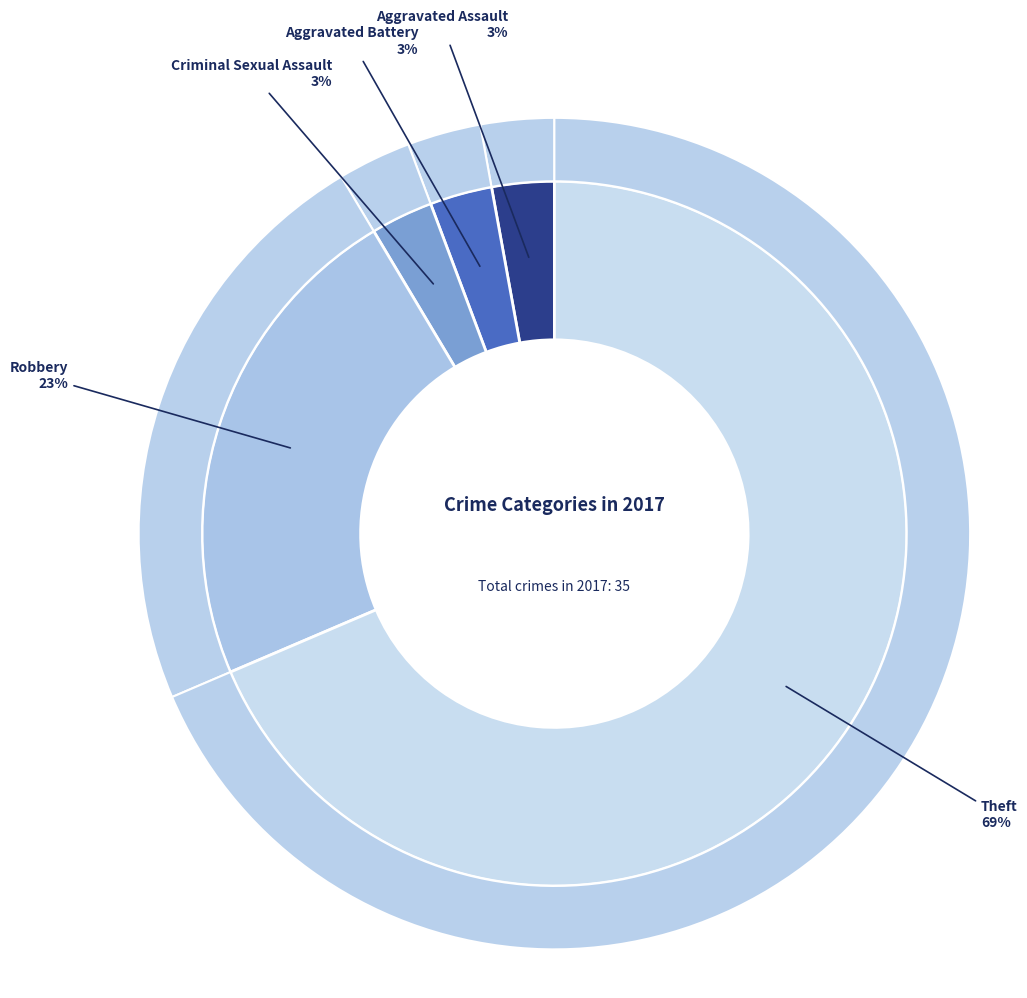

What percentage is NOT represented by Aggravated Battery?

97.1%